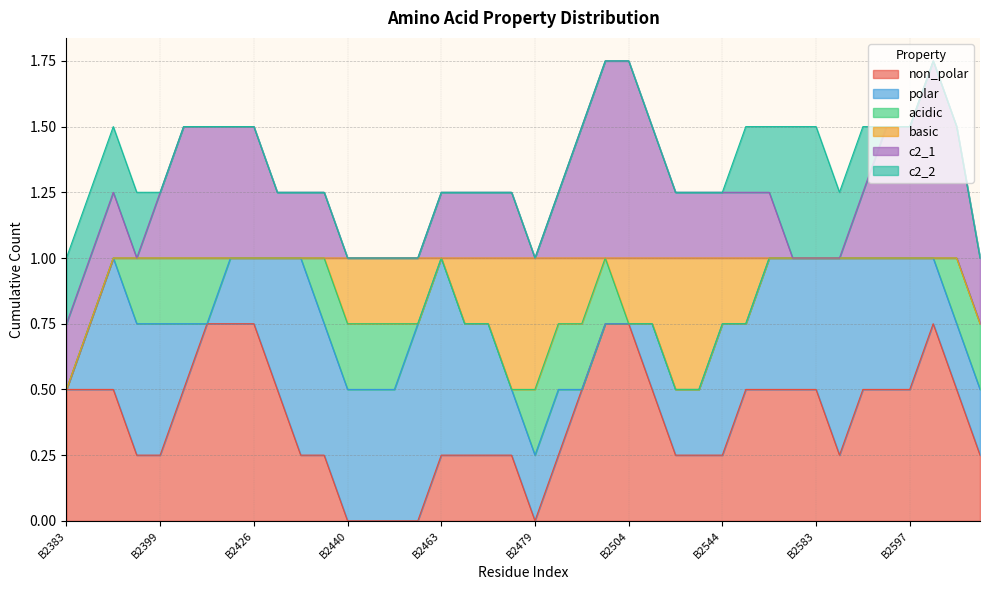

Count the polar values in the range 0 to 1.

40